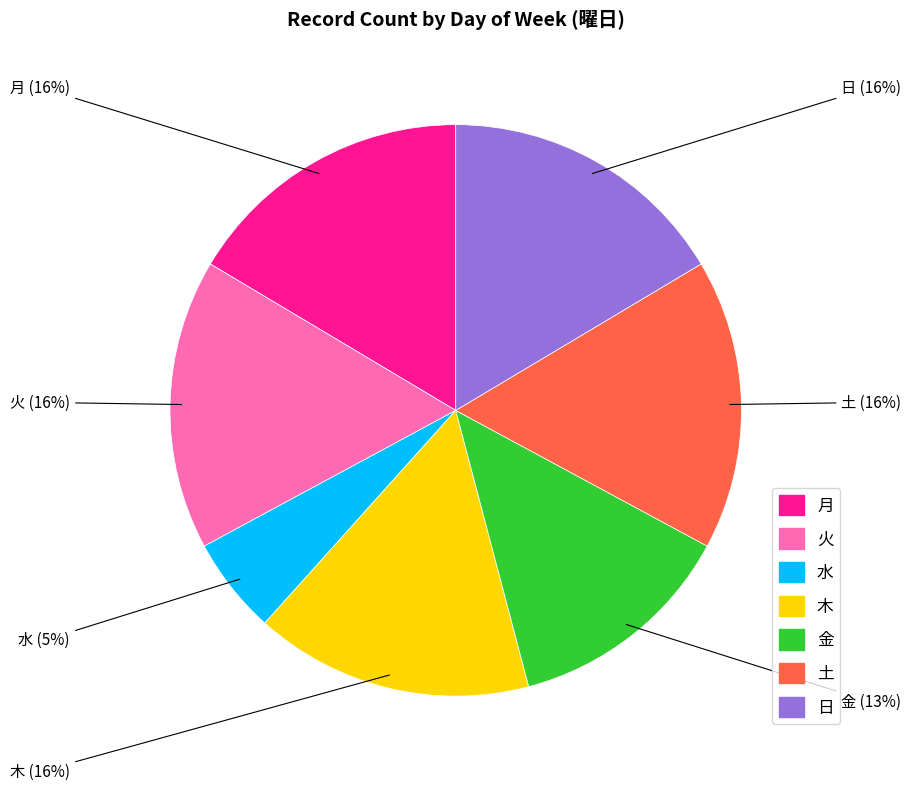

How many segments does this pie chart have?

7